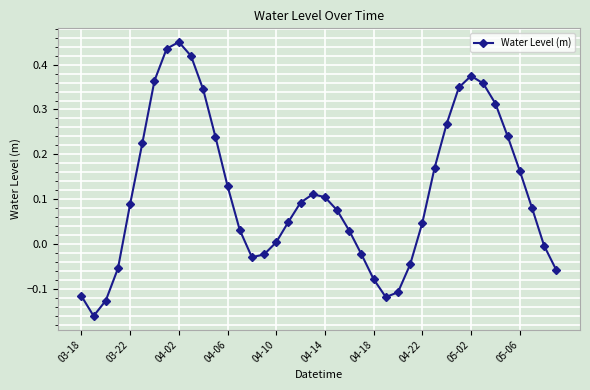

True or false: there are more than 1 points higher than both neighbors.

True